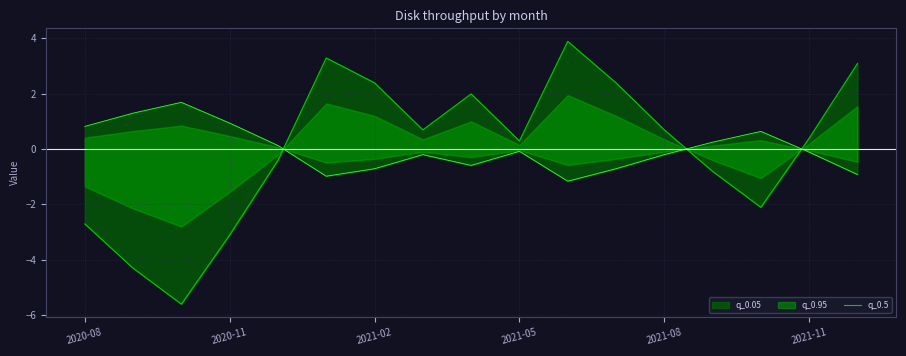

Rank the categories by value from highest to lowest.

10, 2021-11, 16, 6, 11, 8, 7, 12, 15, 9, 2021-08, 13, 14, 2020-08, 2021-05, 2020-11, 2021-02